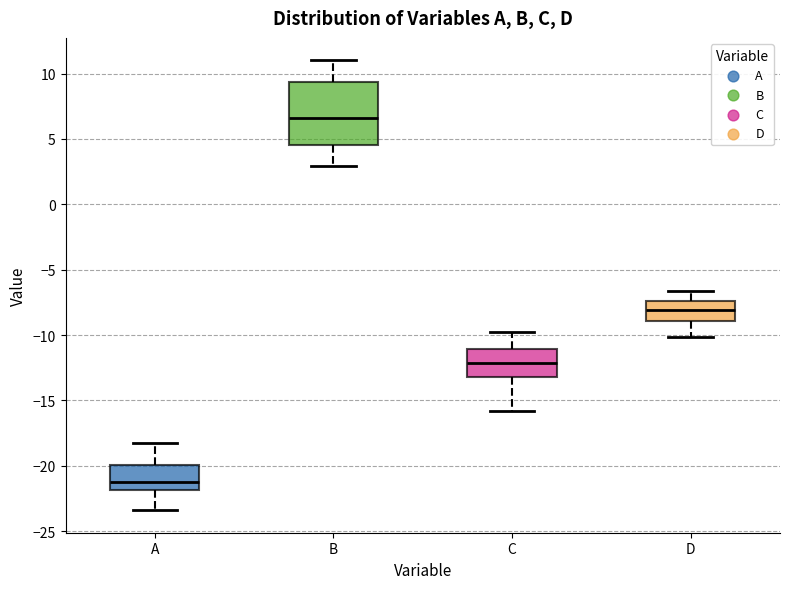

Which box is the tallest, from its lower edge to its upper edge?

B